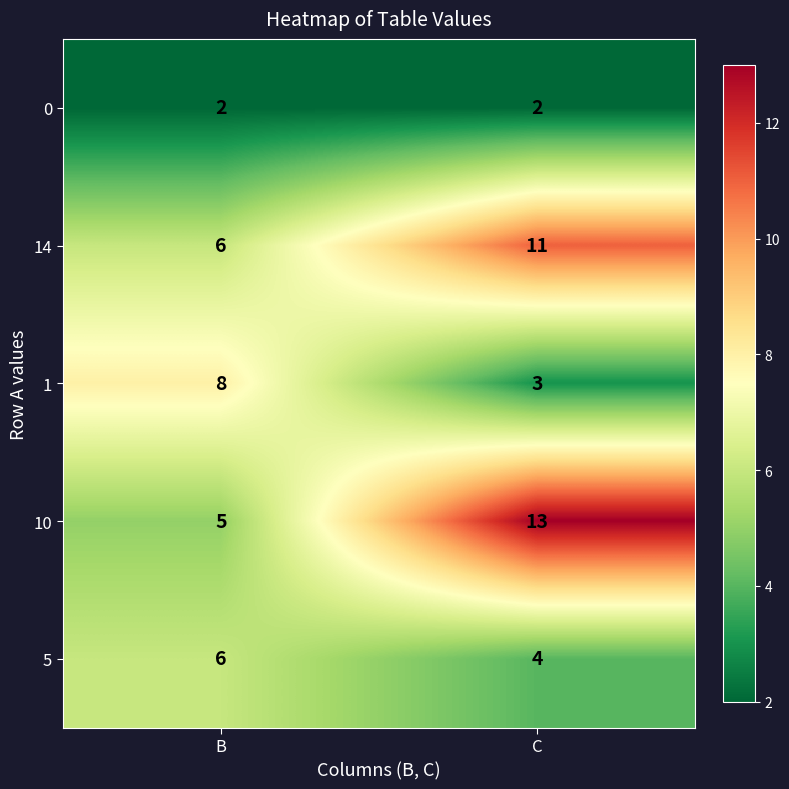

What is the sum of all 0 values?

4